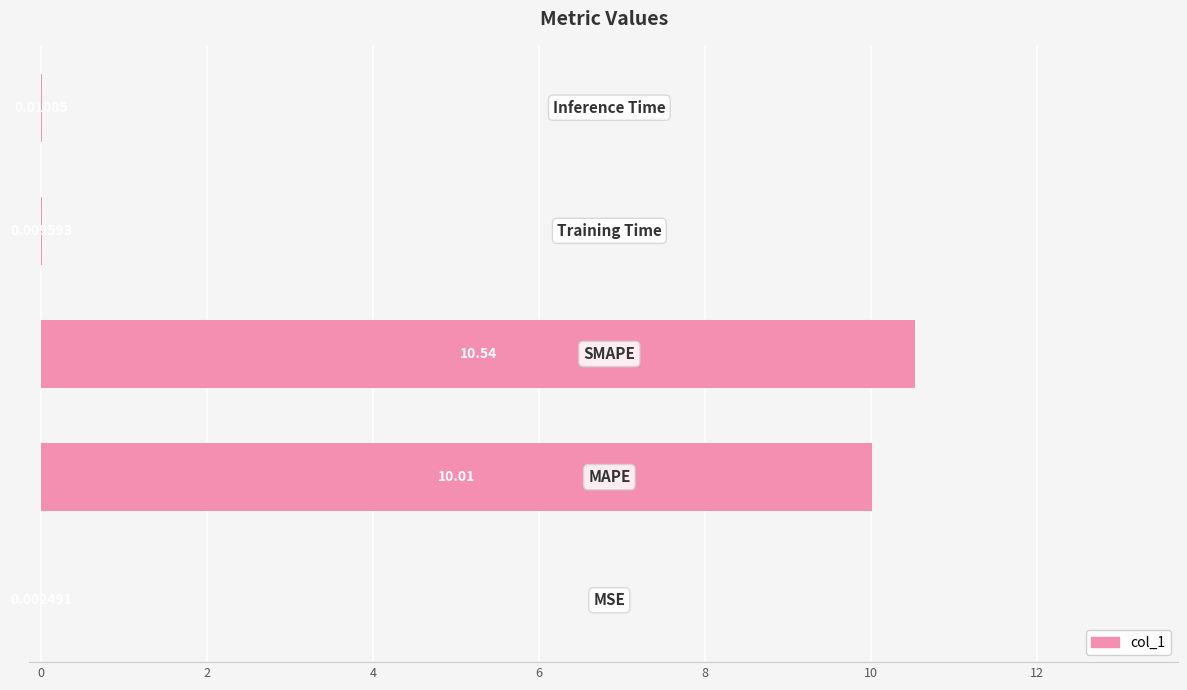

What is the sum of all values?

20.6